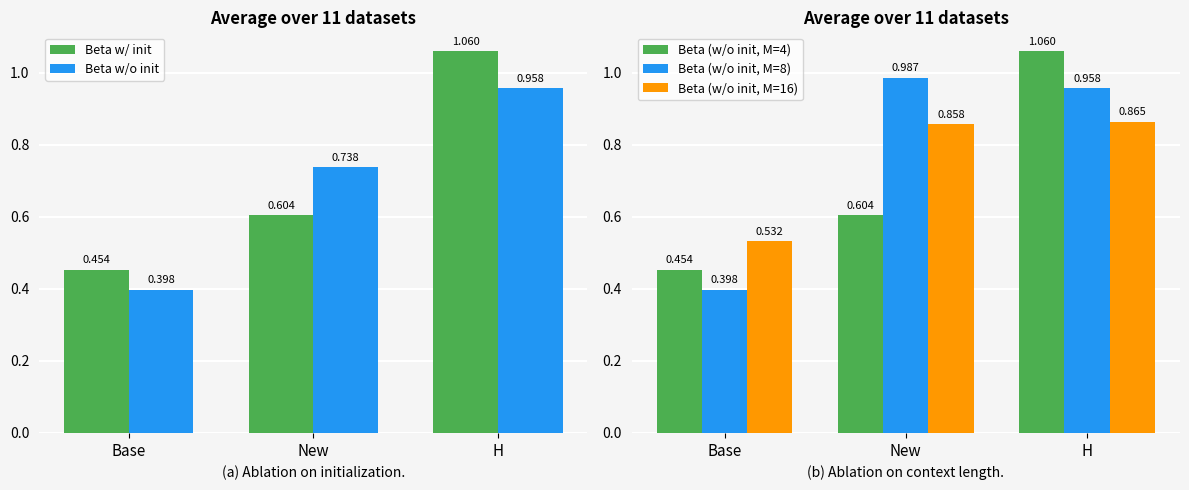

Reading left to right, extract all data points from this chart.

Beta w/ init: 0.5	0.6	1.1
Beta w/o init: 0.4	0.7	1.0
Beta (w/o init, M=4): 0.5	0.6	1.1
Beta (w/o init, M=8): 0.4	1.0	1.0
Beta (w/o init, M=16): 0.5	0.9	0.9